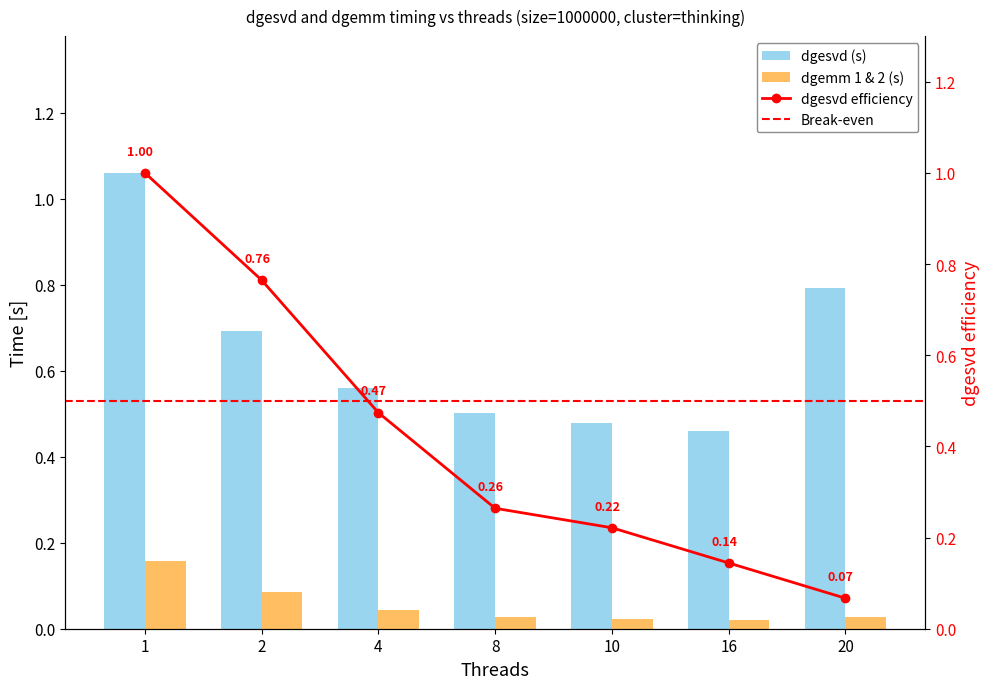

How many dgemm 1 & 2 (s) values are between 0 and 1?

7